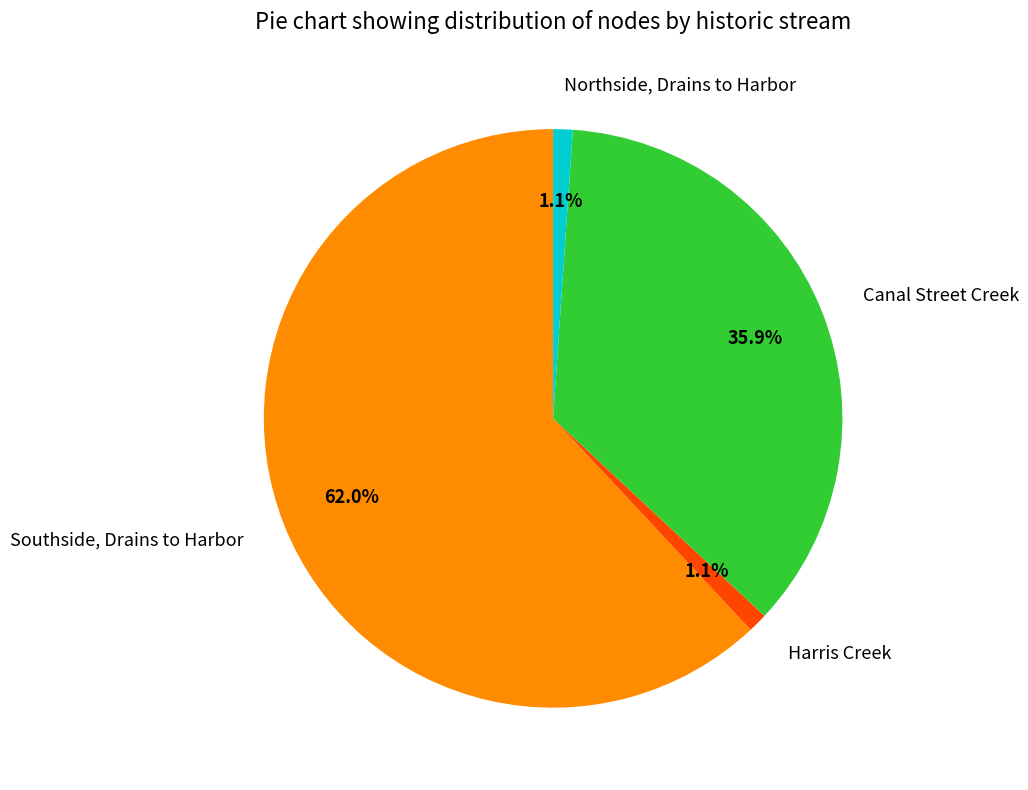

What percentage is the Harris Creek slice, to the nearest percent?

1%